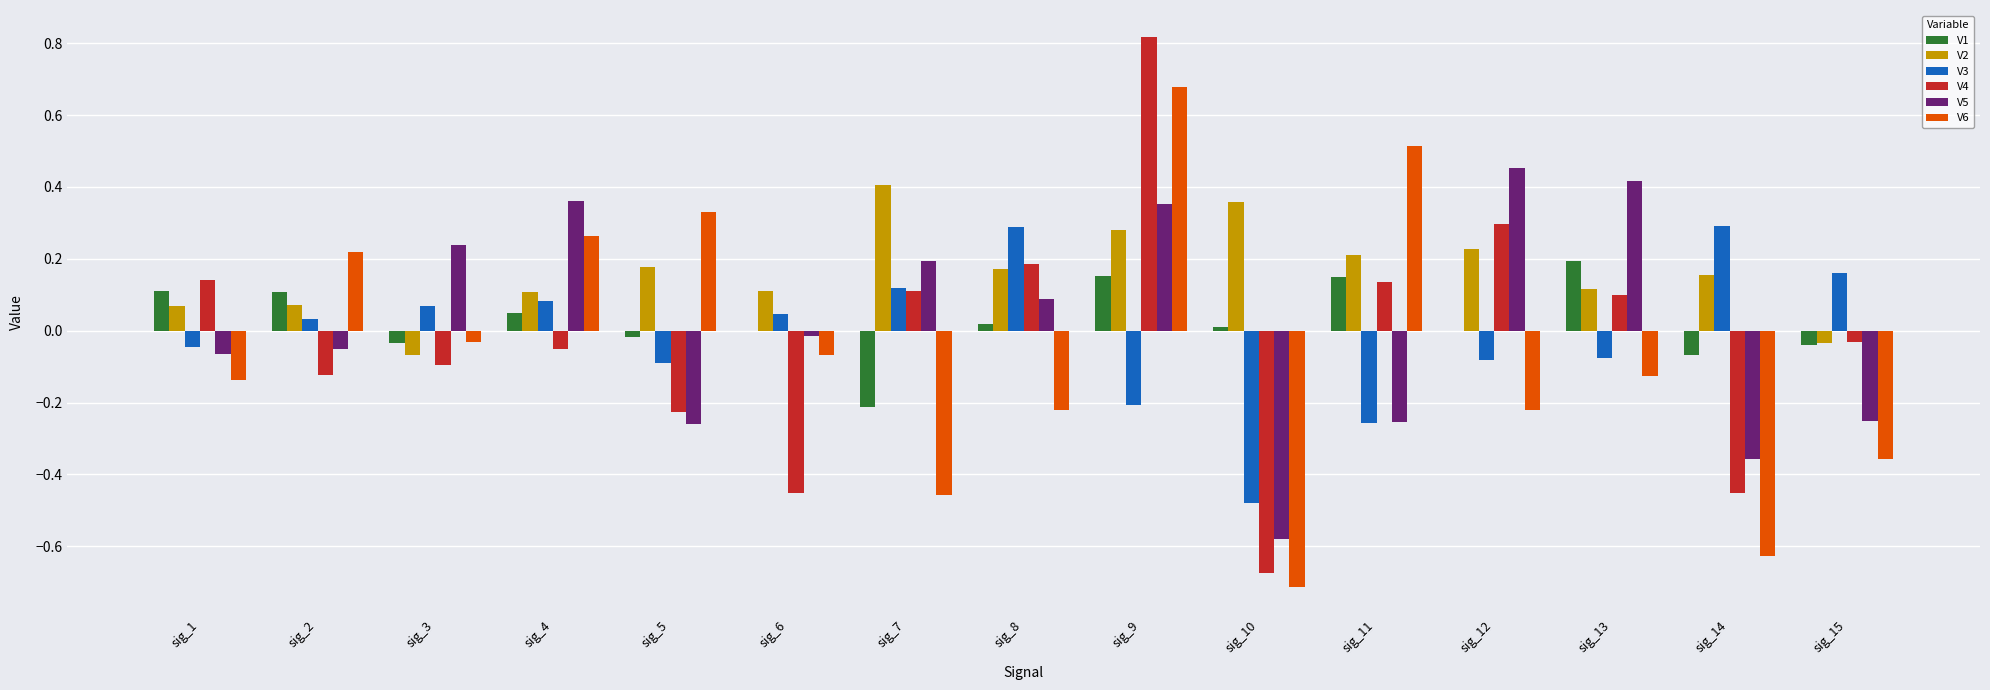

True or false: V2 has a value of 0.0 at sig_1.

False